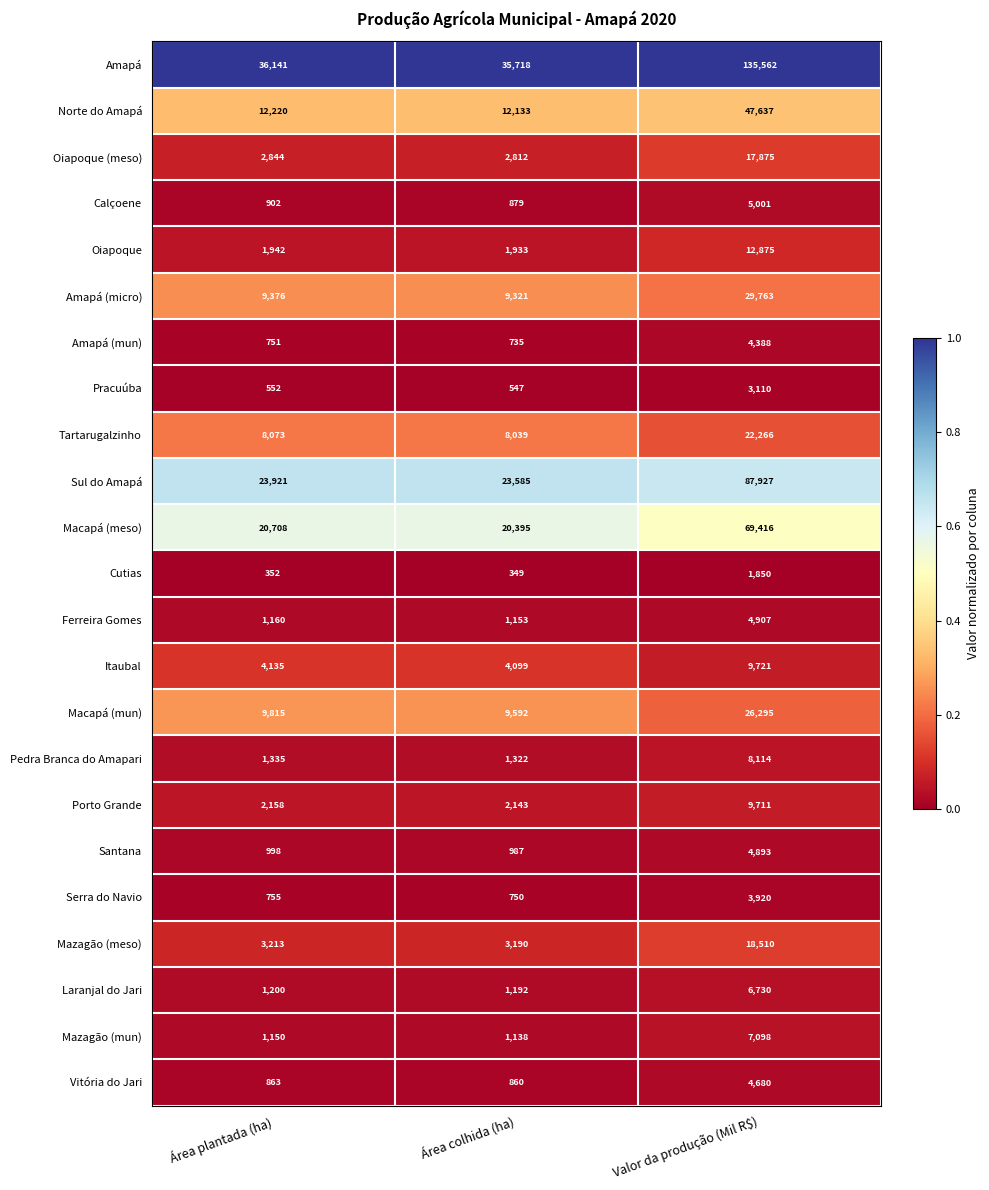

Is the value of Porto Grande at Área plantada (ha) greater than the value of Serra do Navio at Valor da produção (Mil R$)?

No